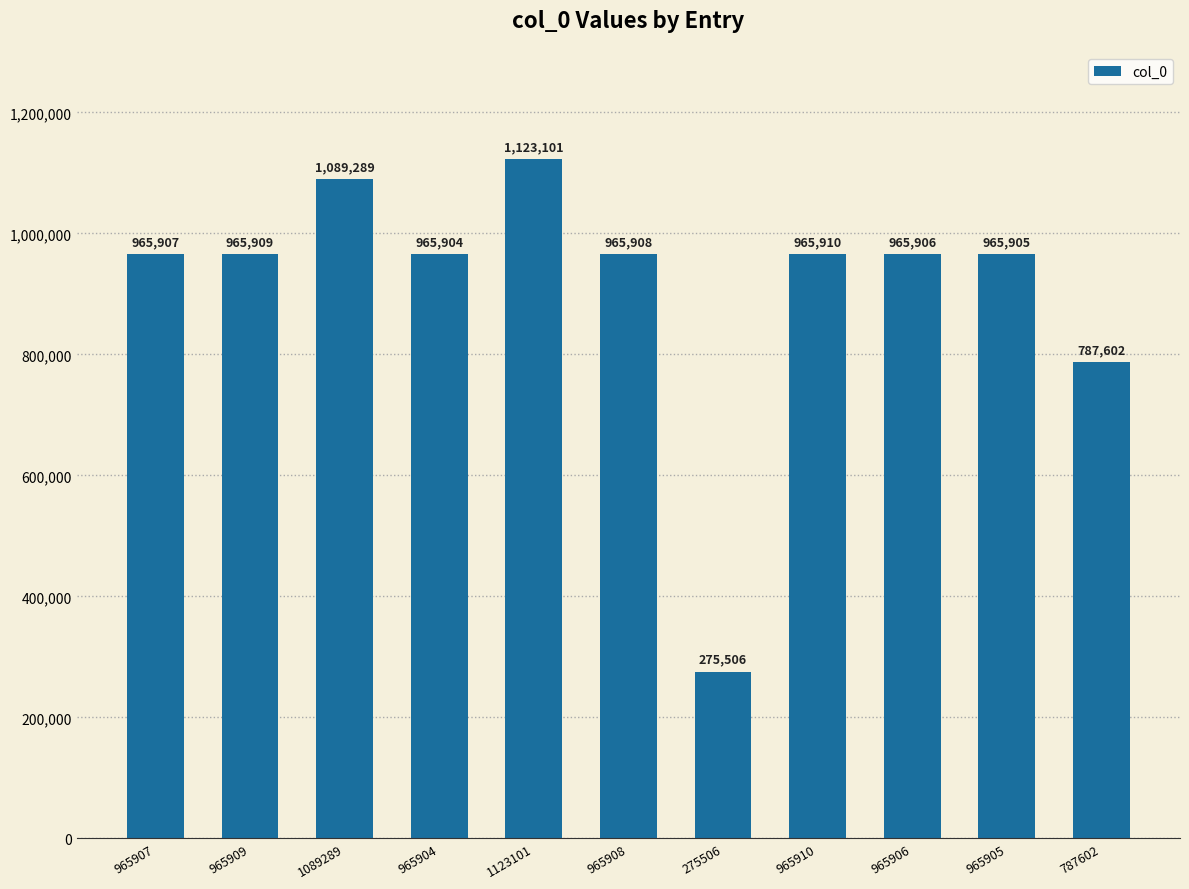

What position from the left is 1089289?

3